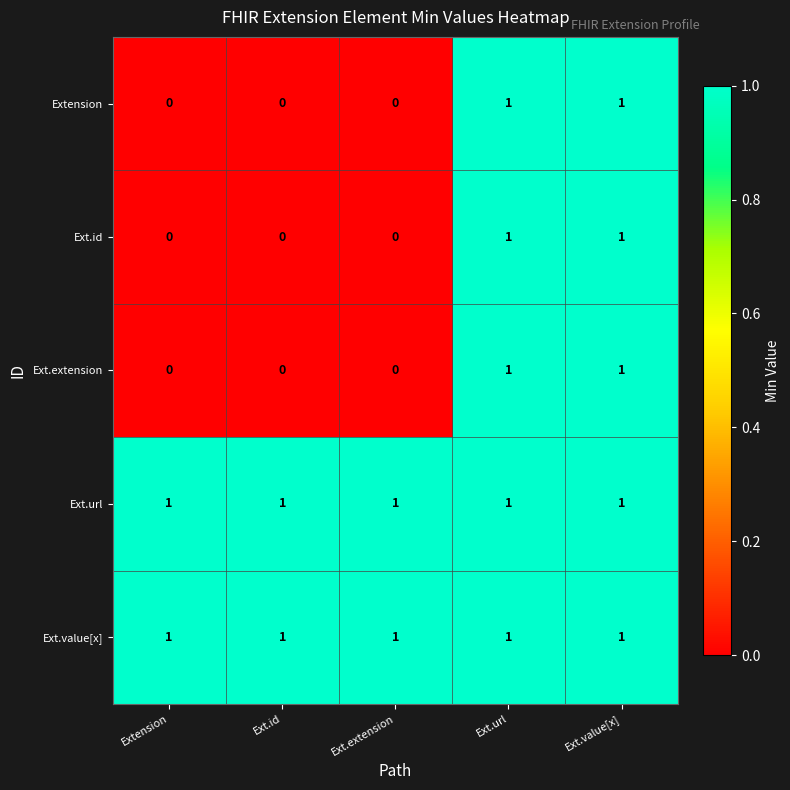

What is the total value across all series at Ext.url?

5